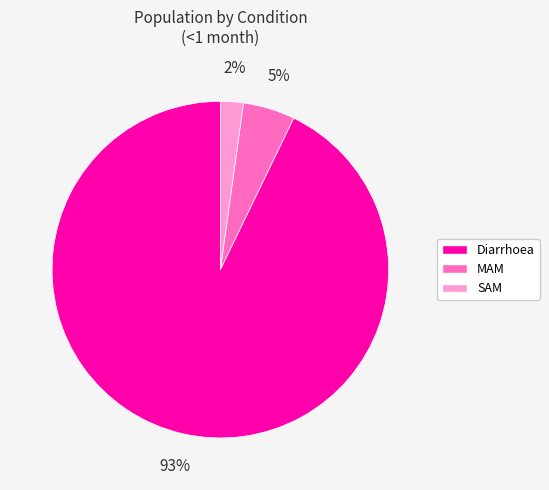

True or false: Diarrhoea accounts for 79% of the total.

False